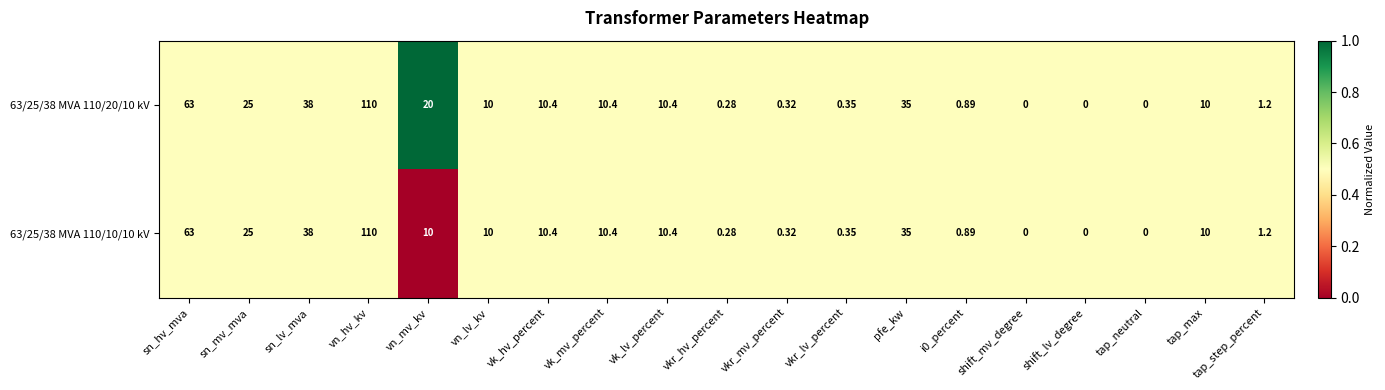

Rank the series by their average value, from highest to lowest.

63/25/38 MVA 110/20/10 kV, 63/25/38 MVA 110/10/10 kV